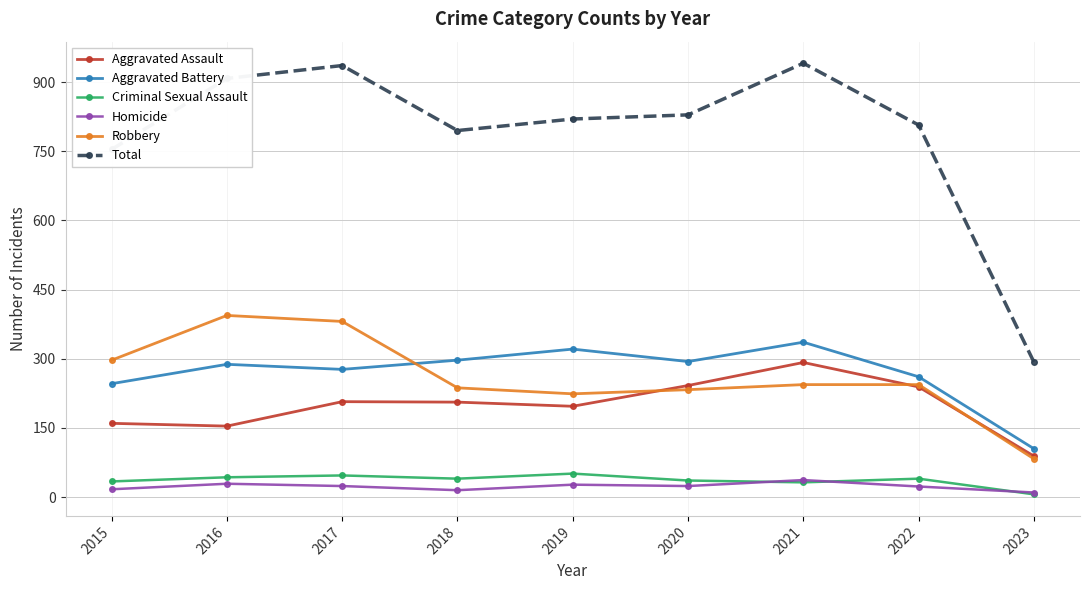

At which label does Robbery reach its peak?

2016